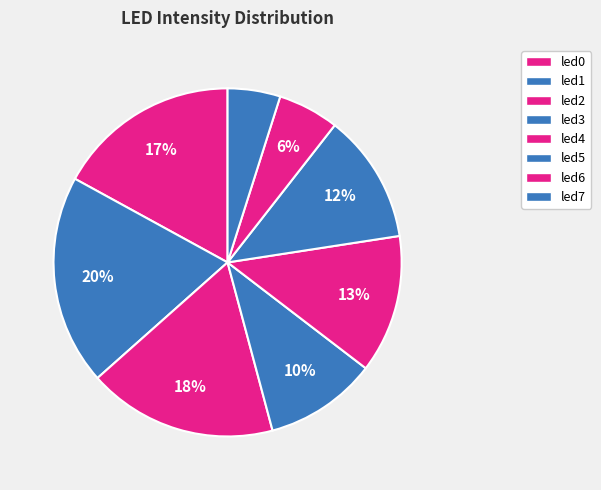

To the nearest percent, what is the difference between the largest and smallest slice percentages?

15%